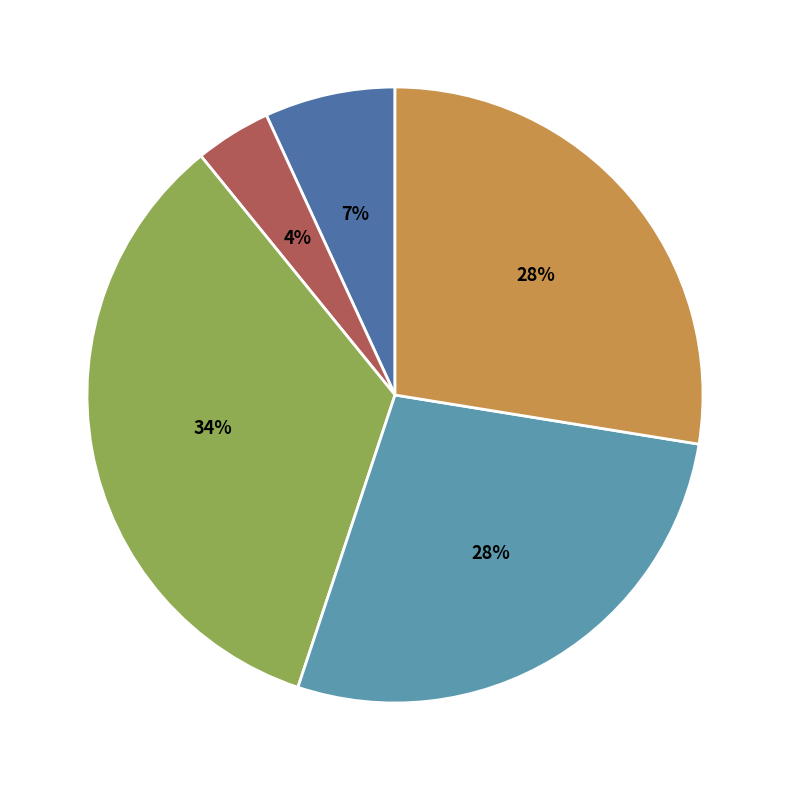

Is there a majority slice in this chart?

No